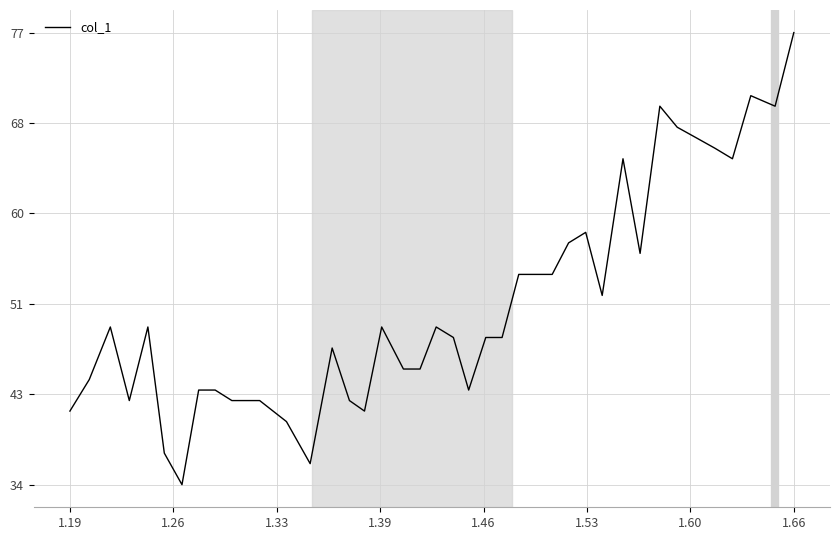

What is the difference between the maximum and minimum values?

43